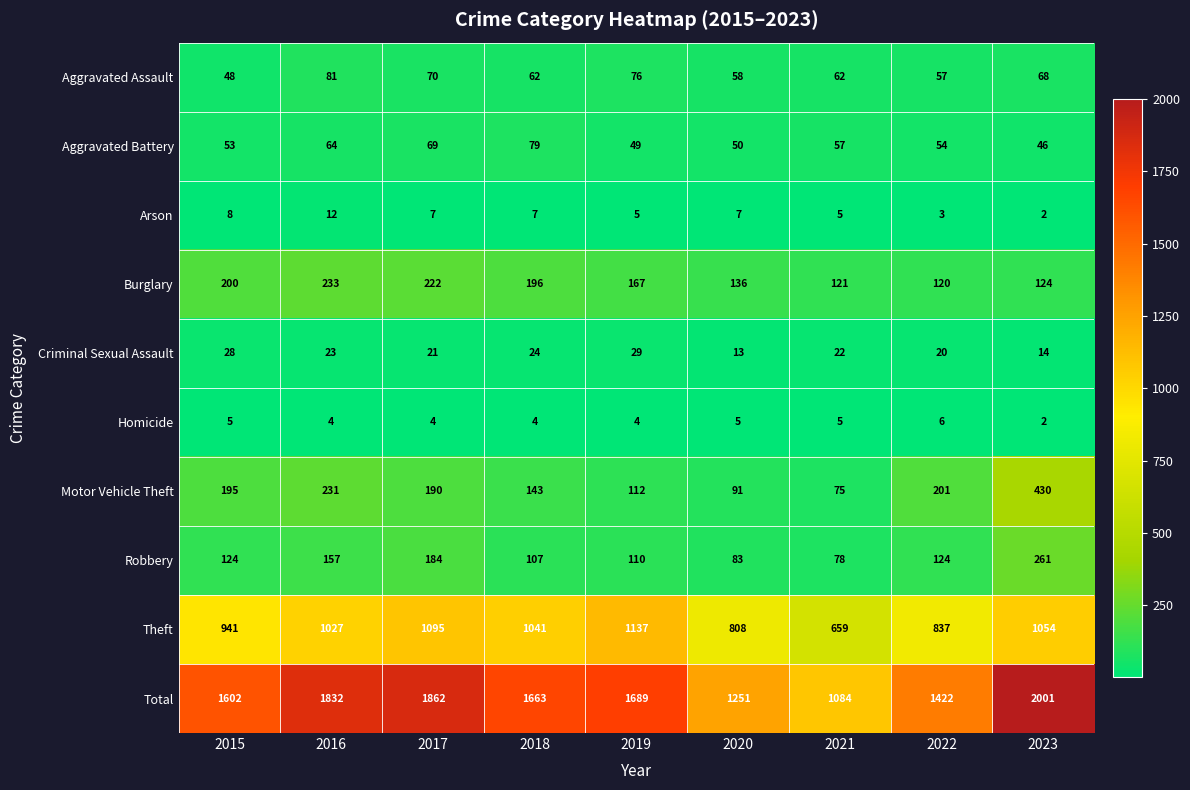

At how many categories does at least one series exceed 802?

9